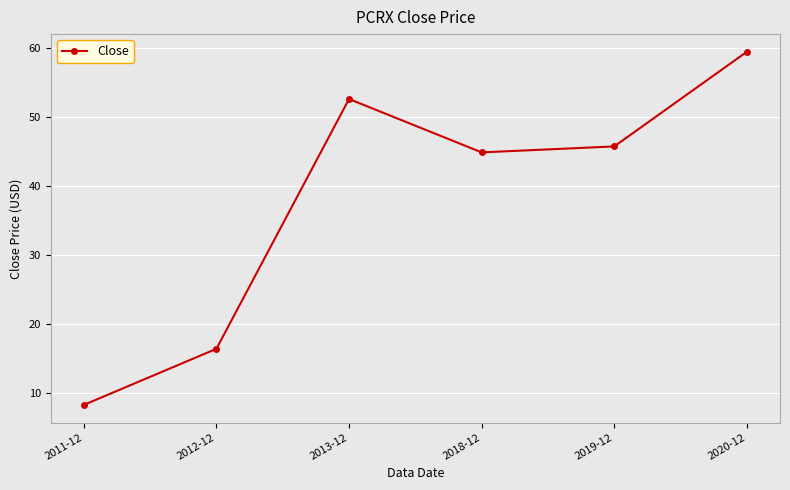

At which category does the data reach its first local peak?

2013-12